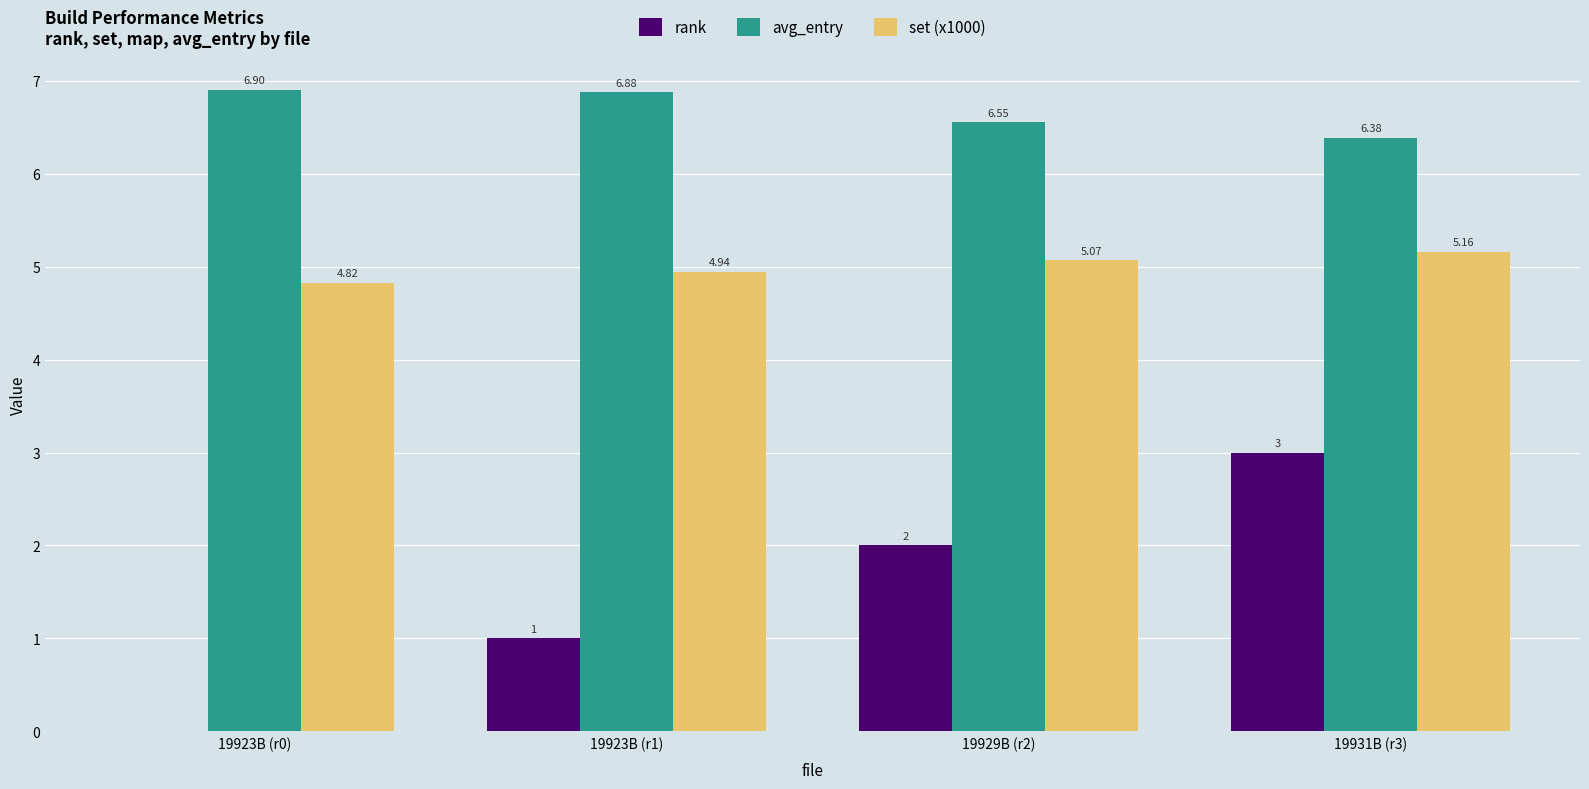

Count the rank values in the range 1 to 3.

3